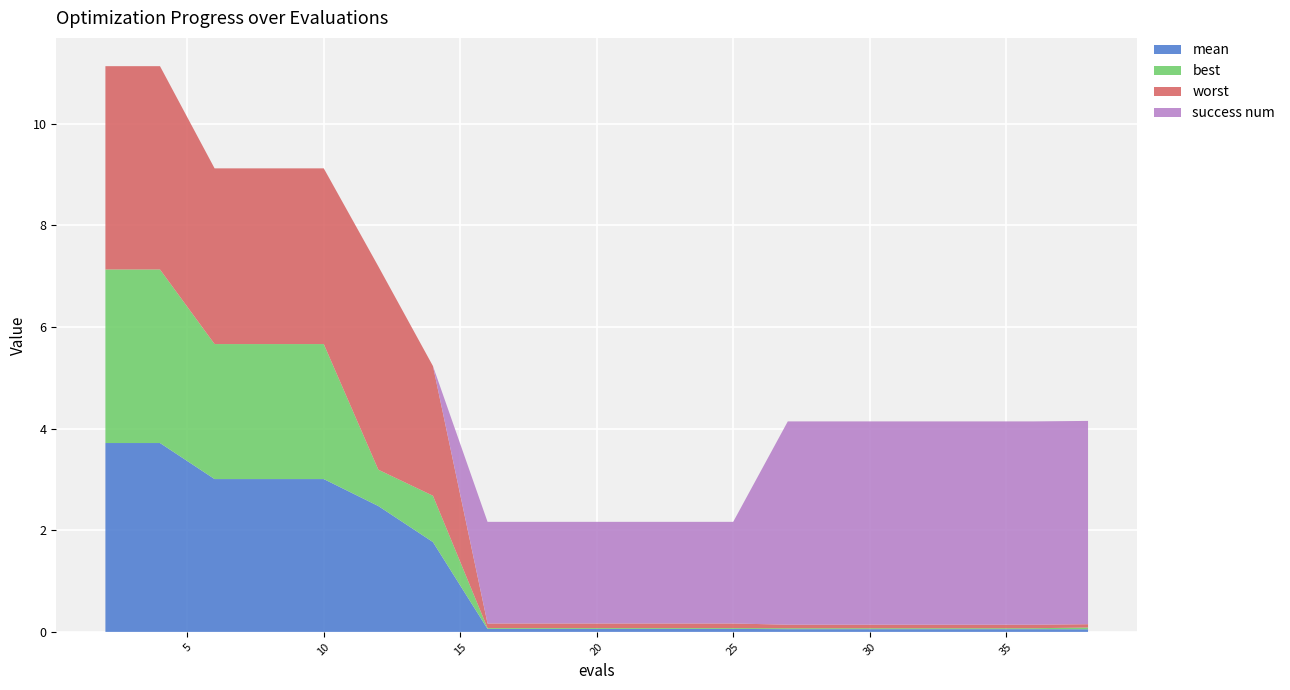

Reading left to right, extract all data points from this chart.

mean: 3.7	3.7	3.0	3.0	3.0	2.5	1.8	0.1	0.1	0.1	0.1	0.1	0.1	0.1	0.1	0.1	0.1	0.1	0.1	0.1
best: 3.4	3.4	2.7	2.7	2.7	0.7	0.9	0.0	0.0	0.0	0.0	0.0	0.0	0.0	0.0	0.0	0.0	0.0	0.0	0.0
worst: 4.0	4.0	3.5	3.5	3.5	4.0	2.6	0.1	0.1	0.1	0.1	0.1	0.1	0.1	0.1	0.1	0.1	0.1	0.1	0.1
success num: 0.0	0.0	0.0	0.0	0.0	0.0	0.0	2.0	2.0	2.0	2.0	2.0	2.0	4.0	4.0	4.0	4.0	4.0	4.0	4.0